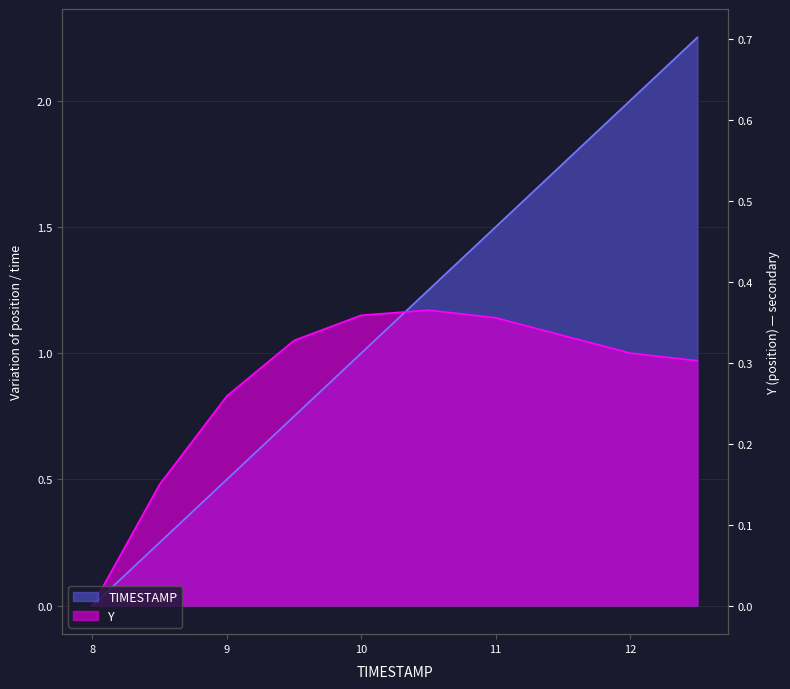

At which label is Y closest to 0?

8.0